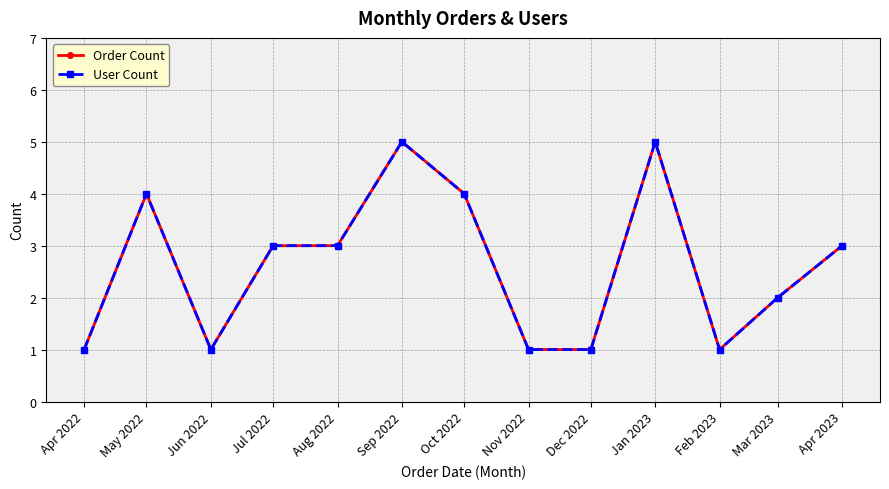

Which series has the widest spread of values?

Order Count